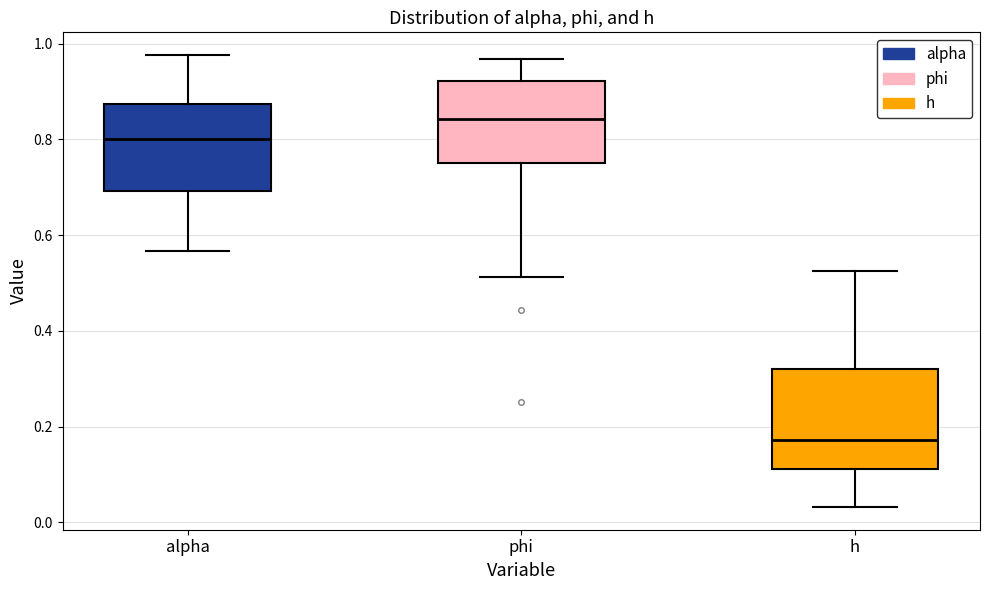

Reading left to right, read every box against the y-axis: the position of its median line, the range the box covers, and the ends of its whiskers. The values are not printed on the chart, so give them approximately, as read against the axis.

alpha: median 0.80, box 0.70 to 0.88, whiskers 0.56 to 0.98
phi: median 0.84, box 0.76 to 0.92, whiskers 0.52 to 0.96
h: median 0.18, box 0.12 to 0.32, whiskers 0.04 to 0.52